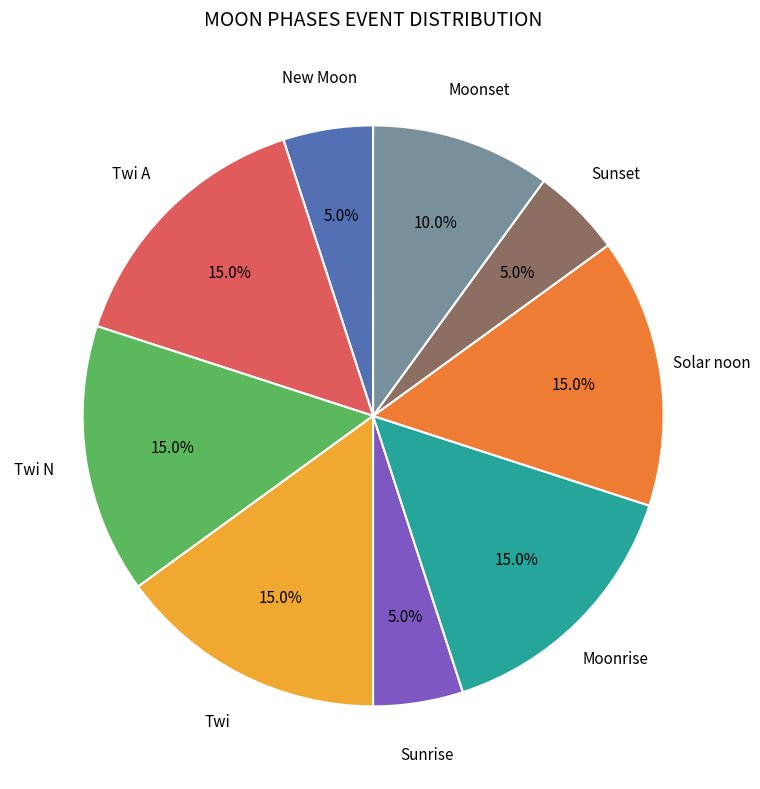

Does any single category account for the majority?

No